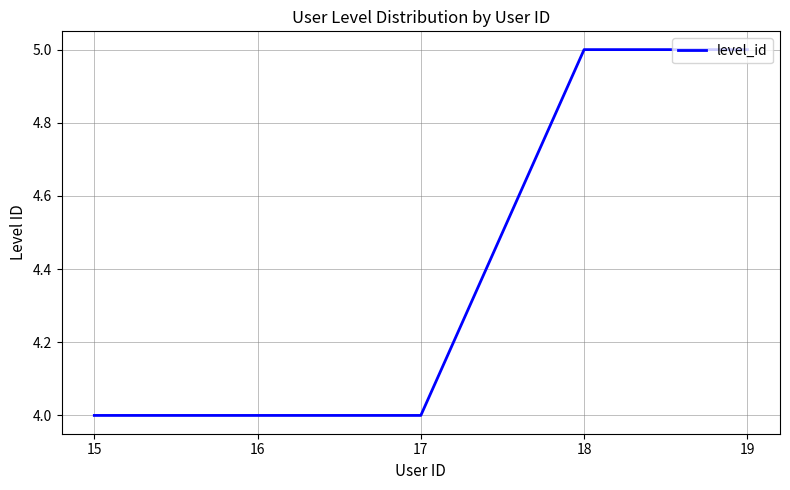

How many categories are shown in the chart?

5